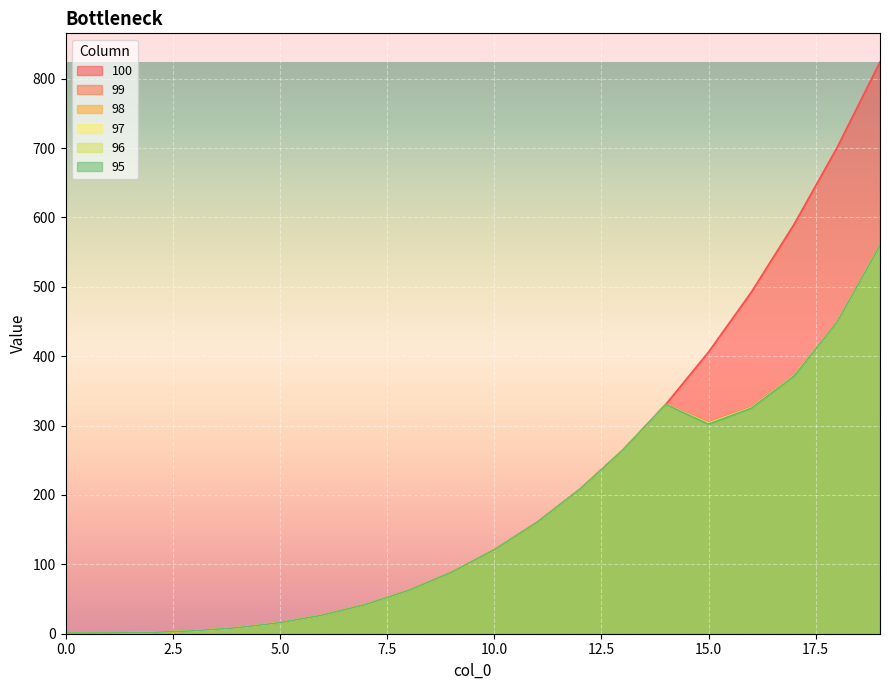

What is the approximate value of 97 at 7?

42.2